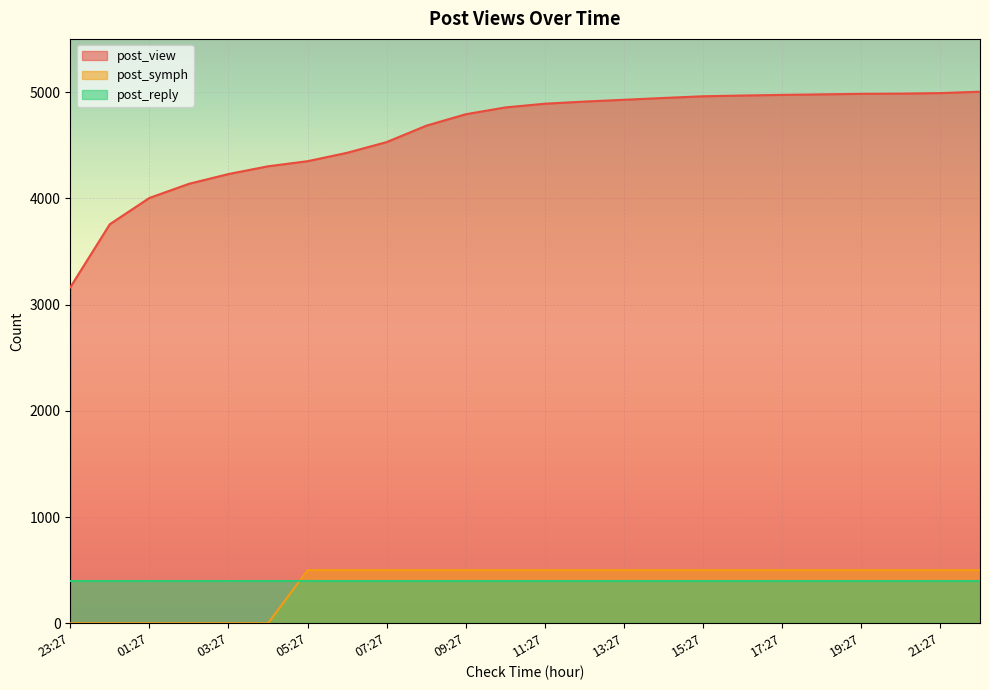

At how many categories does at least one series exceed 797?

24